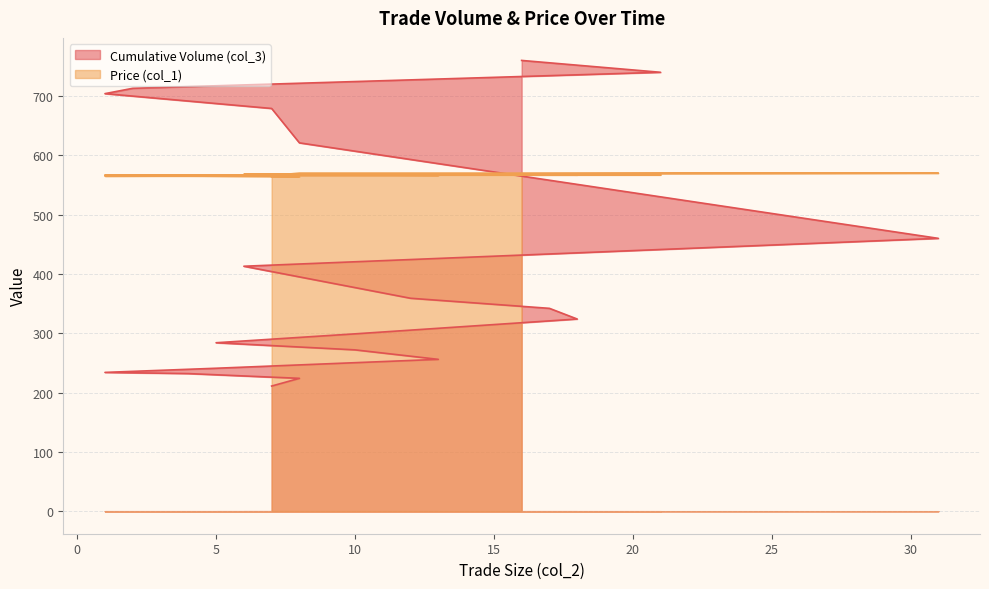

What is the difference between the Price (col_1) values at 1 and 17?

3